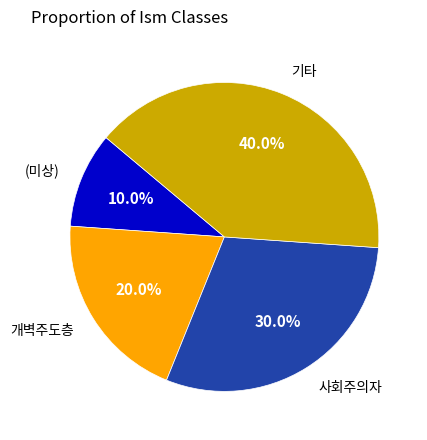

To the nearest percent, what is the average slice percentage?

25%